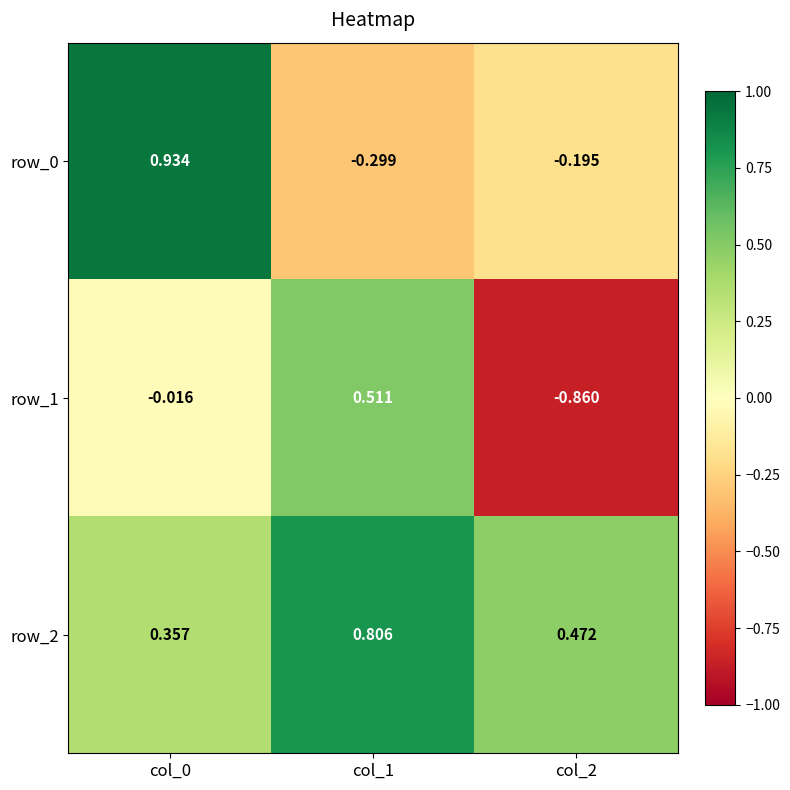

What is the spread (max minus min) of values at col_1?

1.1